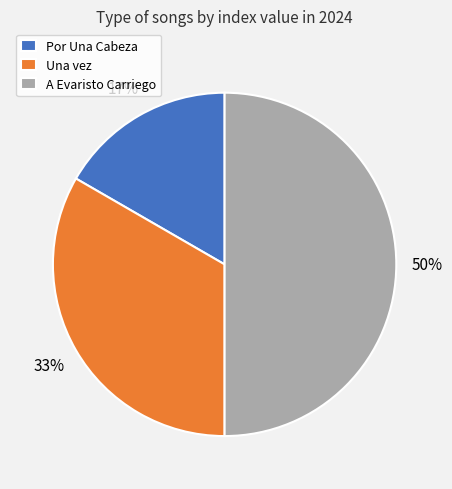

Does Por Una Cabeza account for over 50% of the chart?

No